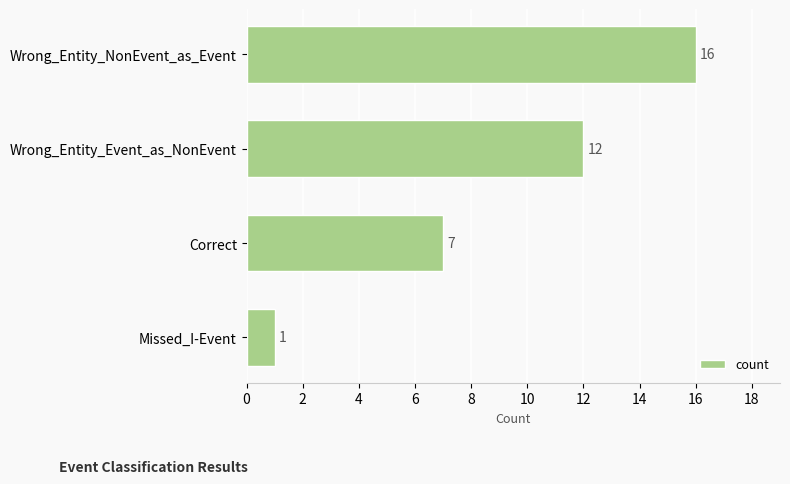

How many series are shown in this chart?

1